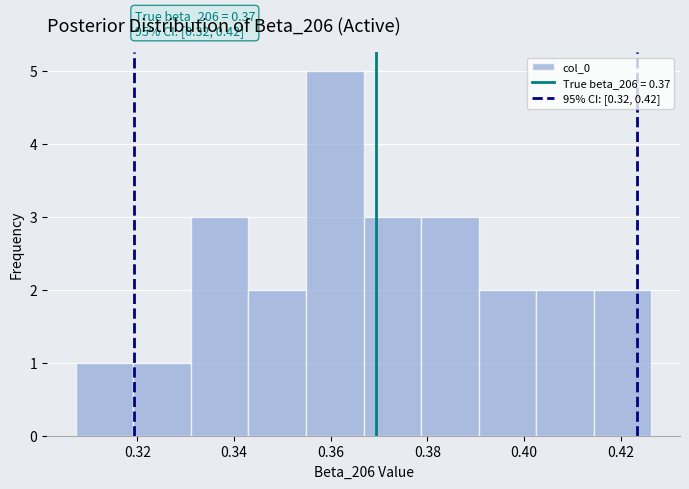

Which range on the x-axis has the tallest bar?

0.354 to 0.366